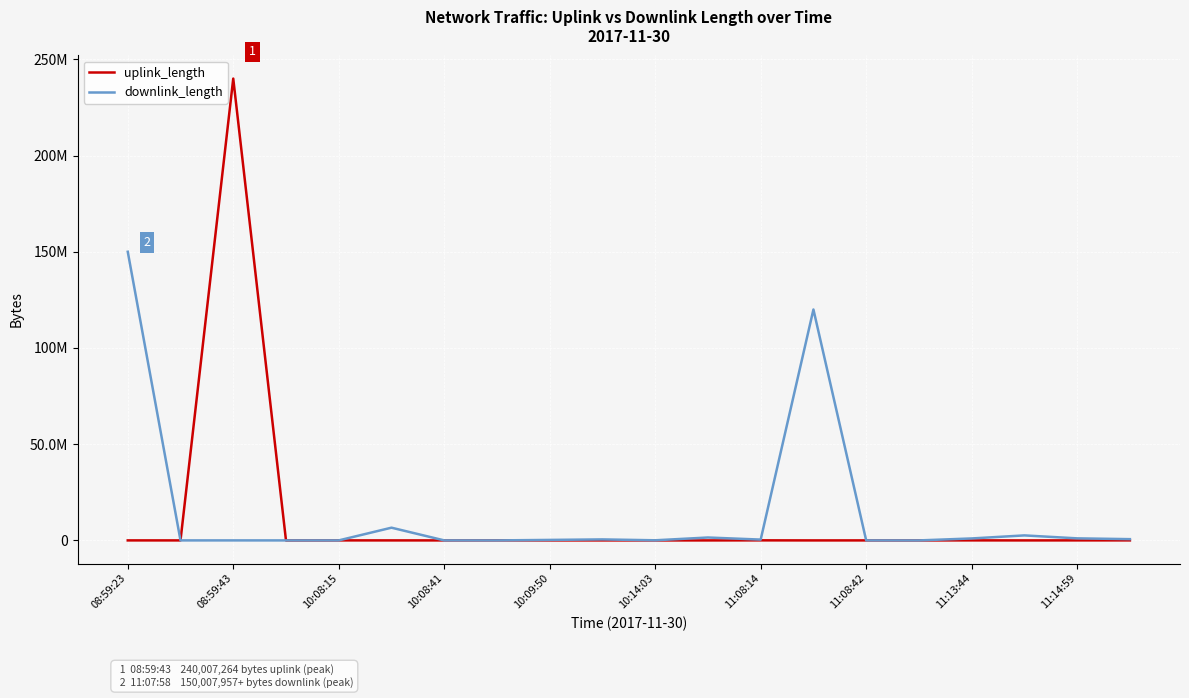

Does the chart have visible grid lines?

Yes